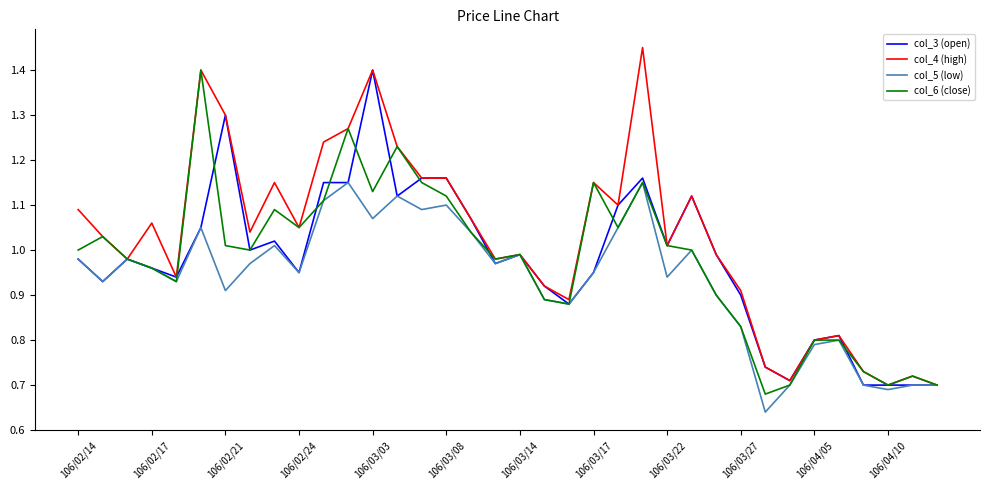

Which series has the largest total across all categories?

col_4 (high)